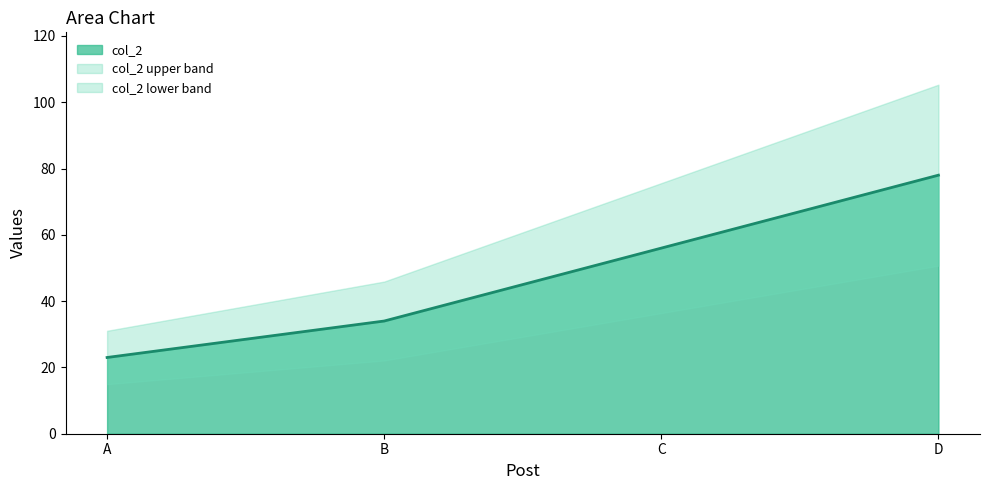

How many values are between 34 and 78?

3